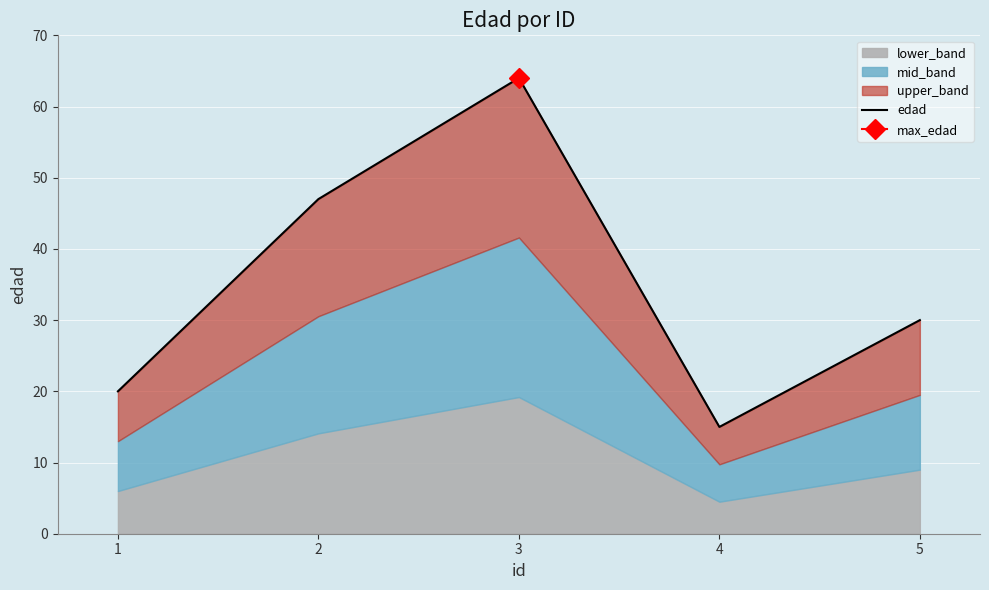

Rank the categories by value from highest to lowest.

3, 2, 5, 1, 4